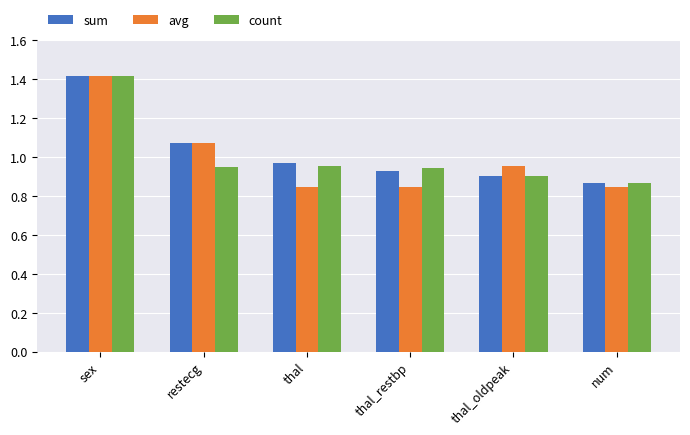

At which label does count reach its minimum?

num